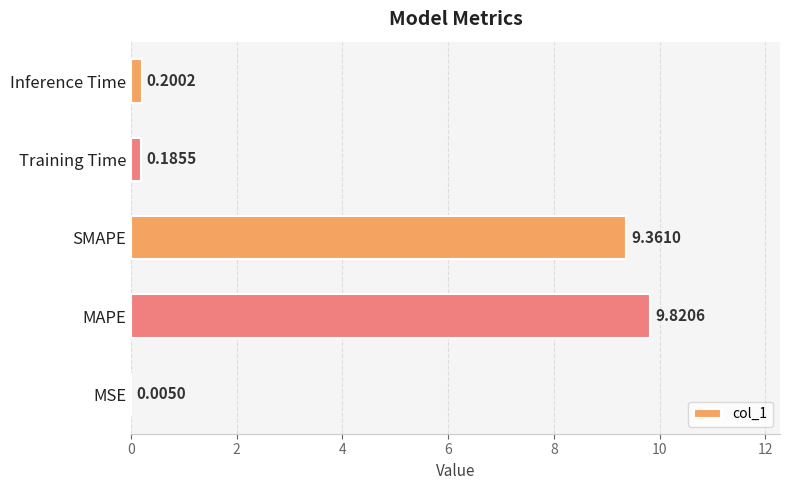

Where is the data nearest to the value 4?

Inference Time